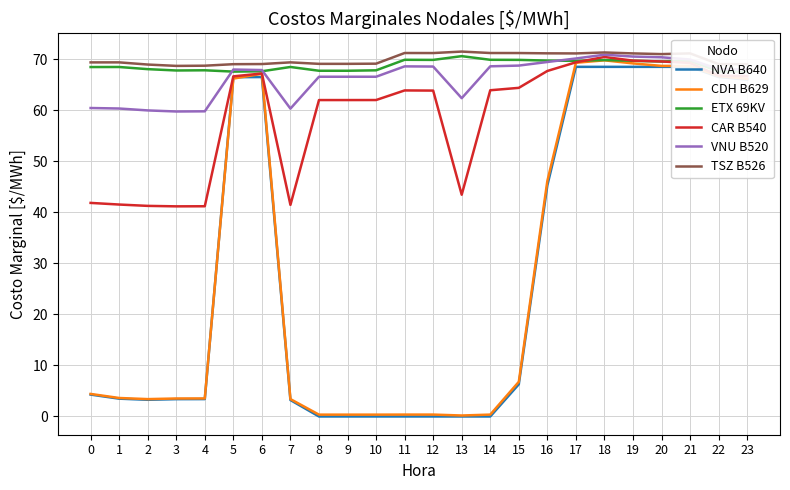

How many values in the TSZ B526 series are below 69?

3